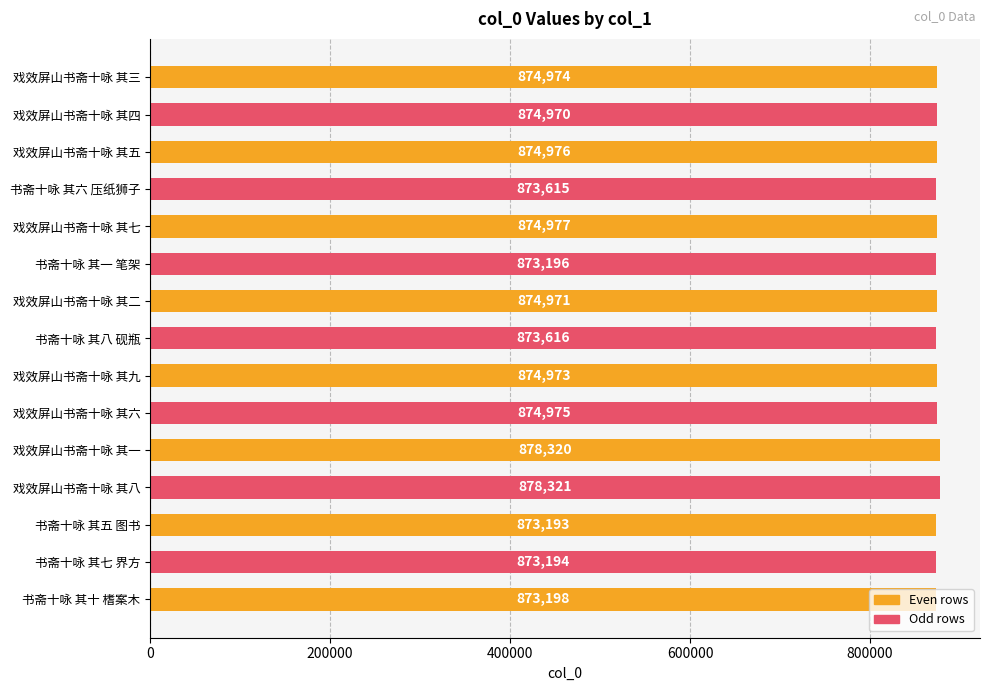

Which has a higher value, 戏效屏山书斋十咏 其二 or 书斋十咏 其六 压纸狮子?

戏效屏山书斋十咏 其二